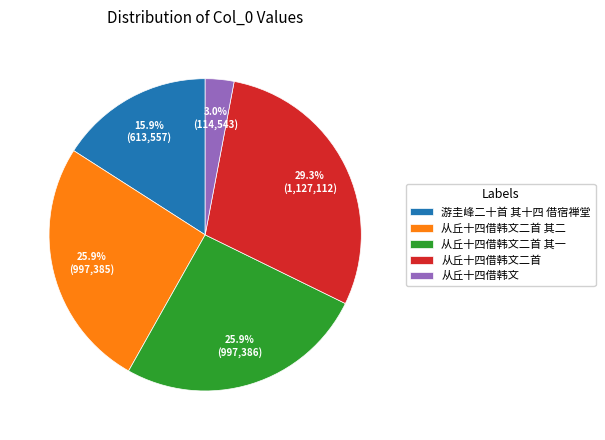

Is 从丘十四借韩文 the majority of the pie?

No